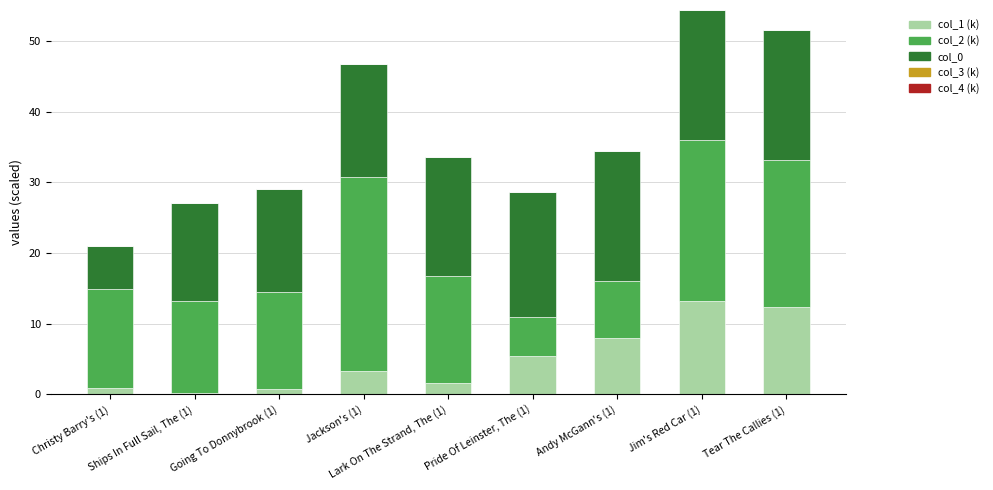

What is the maximum value for col_1 (k)?

13.2